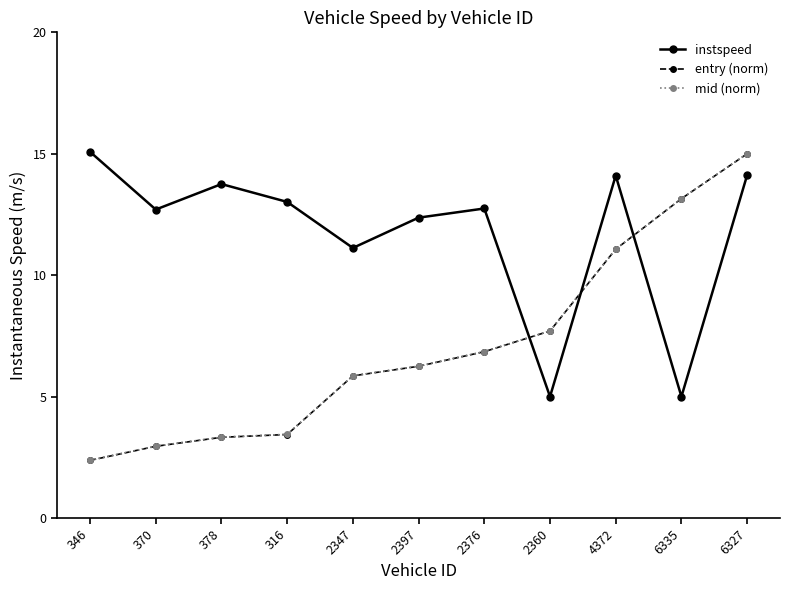

The value of mid (norm) at 346 is 3.3. True or false?

False